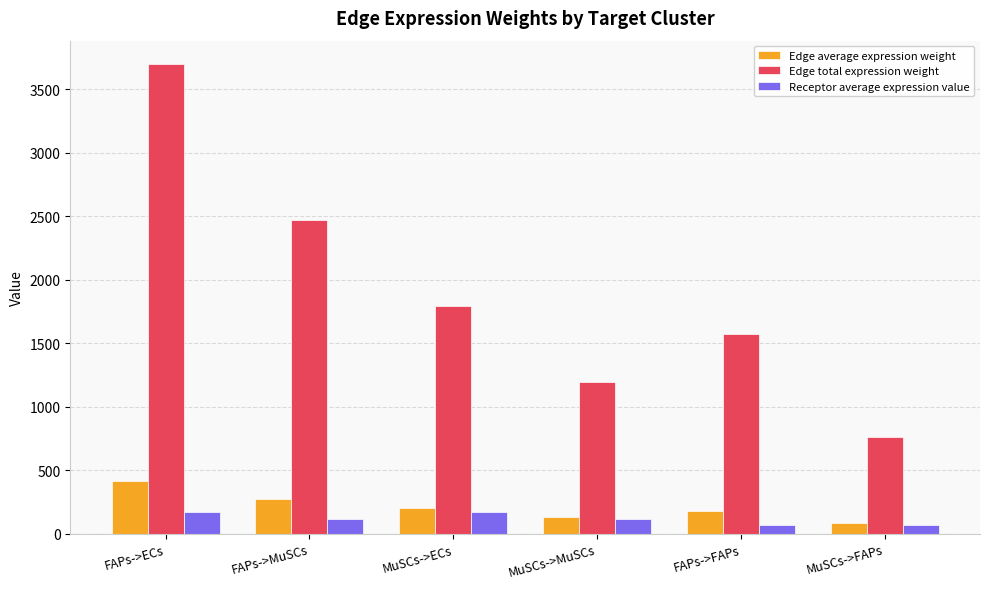

How many data points does each series have?

6